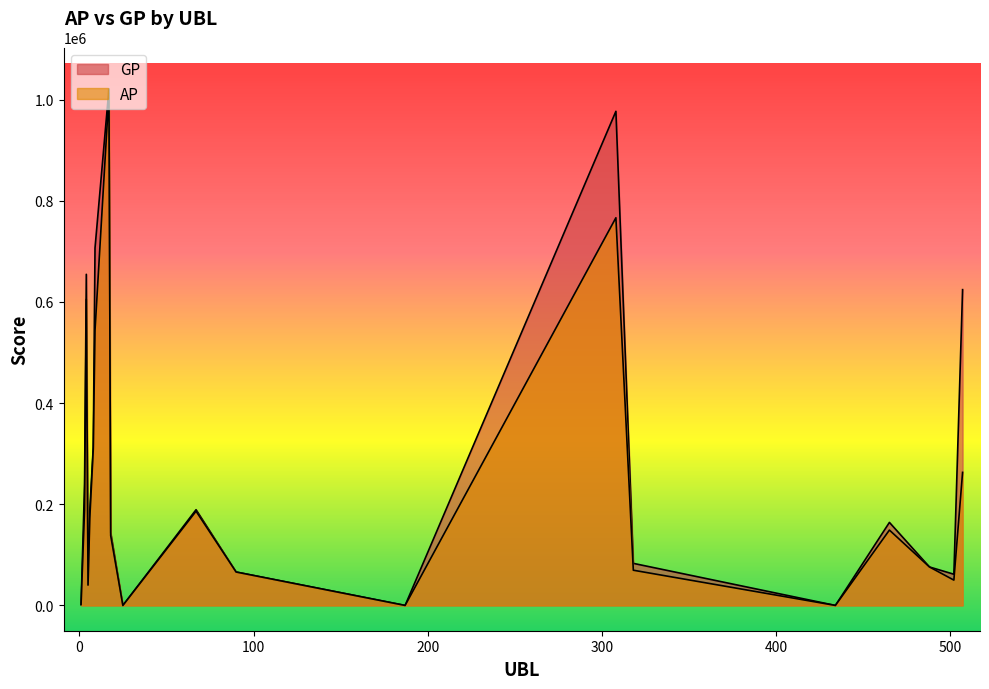

What are all the series names shown in the legend?

AP, GP